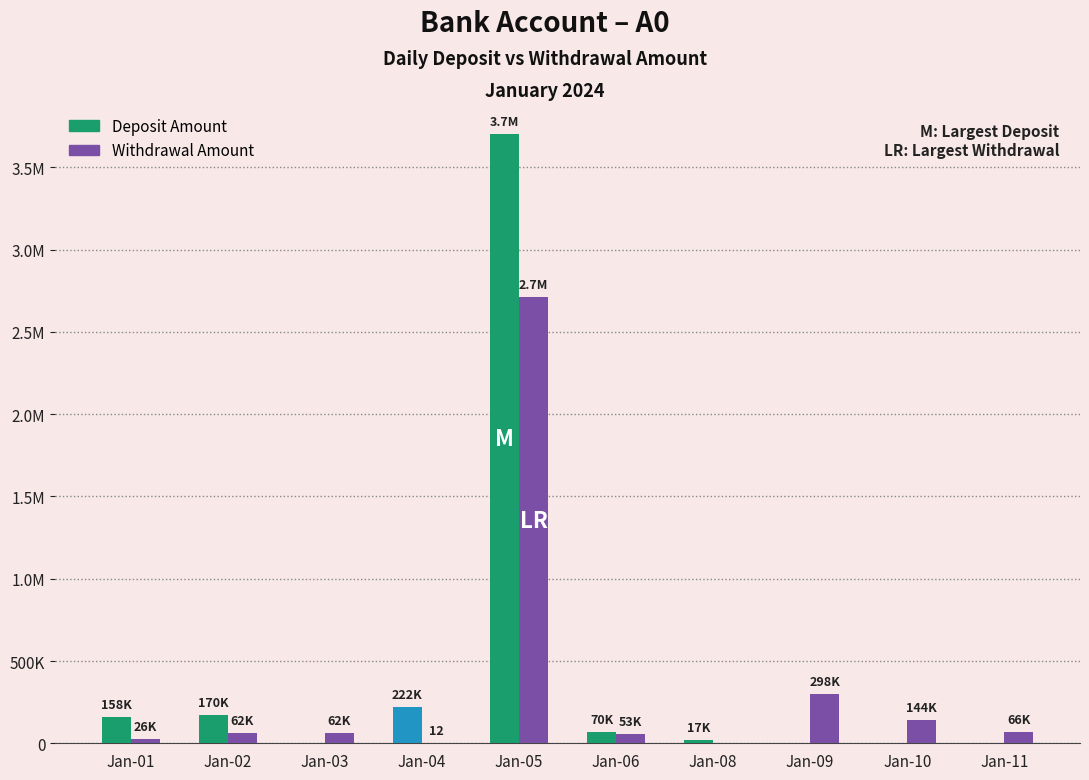

At Jan-06, list the series in order from smallest to largest.

Withdrawal Amount, Deposit Amount